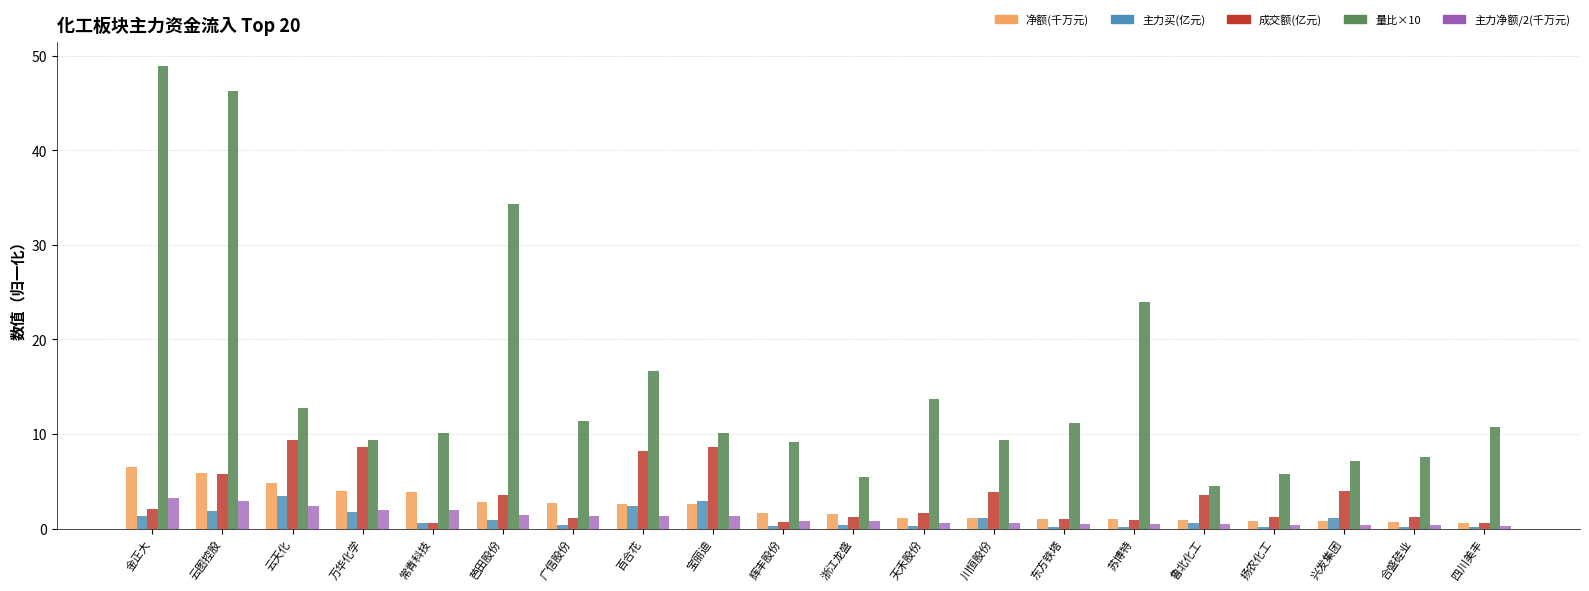

Are the bars grouped side by side (vs. stacked)?

Yes